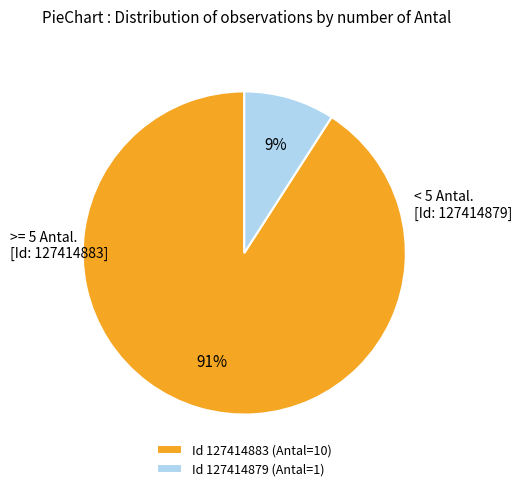

Which slice represents more than half of the pie?

Id 127414883 (Antal=10)